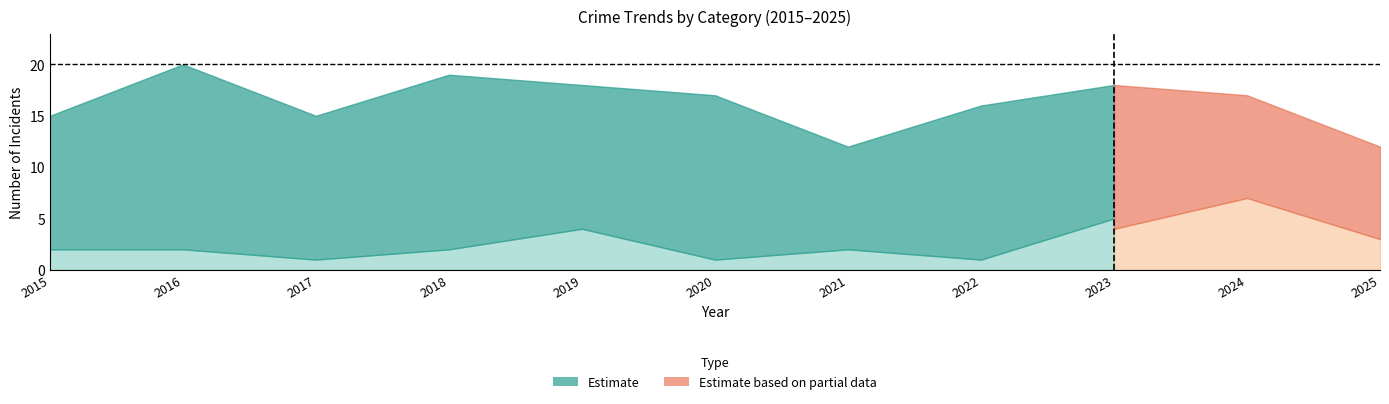

Which category has the highest value across all series?

2016